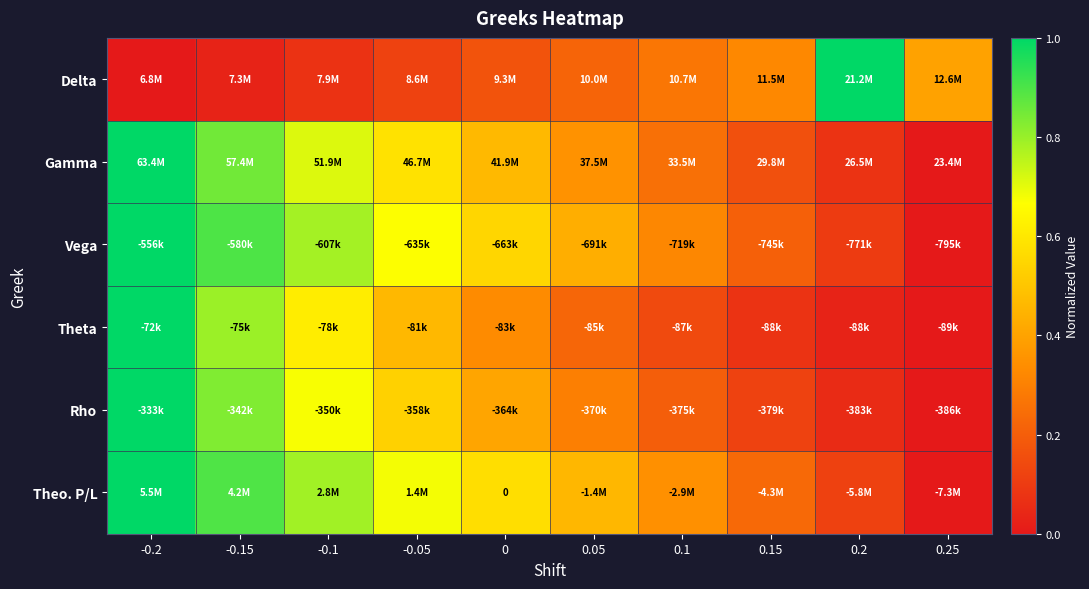

List the labels in order of Vega value, smallest first.

0.25, 0.2, 0.15, 0.1, 0.05, 0, -0.05, -0.1, -0.15, -0.2